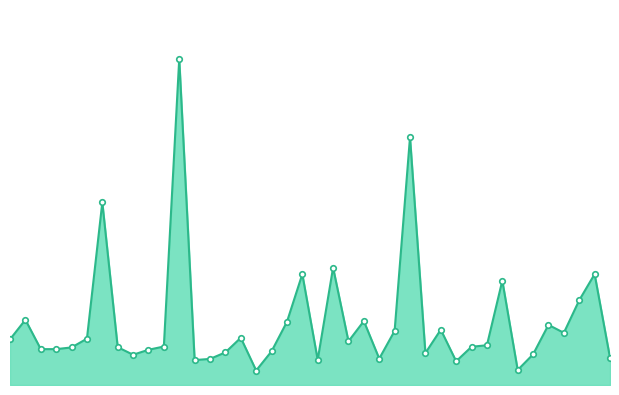

How many lines are shown in the chart?

1